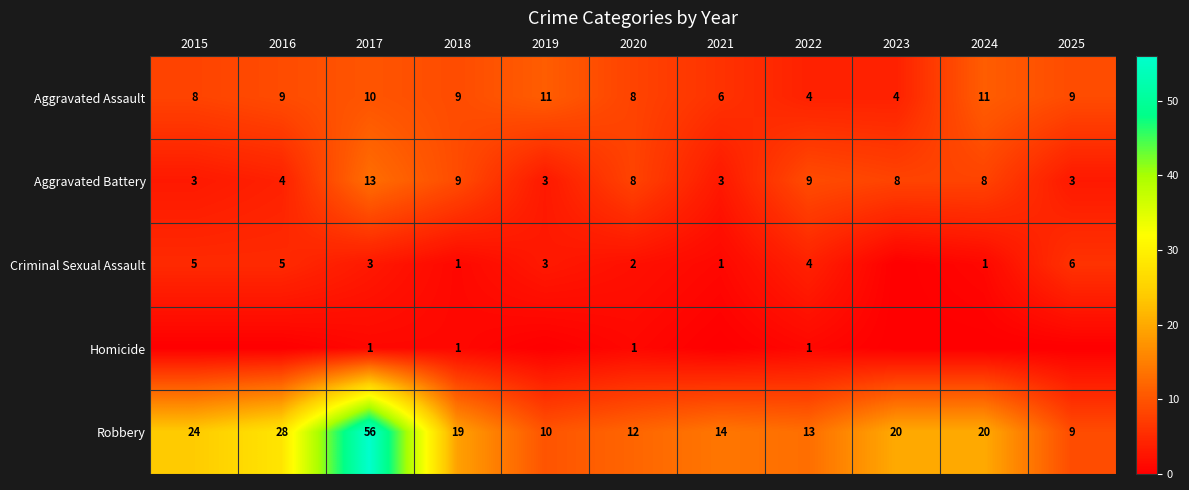

Where does the Robbery series first go above 19?

2015